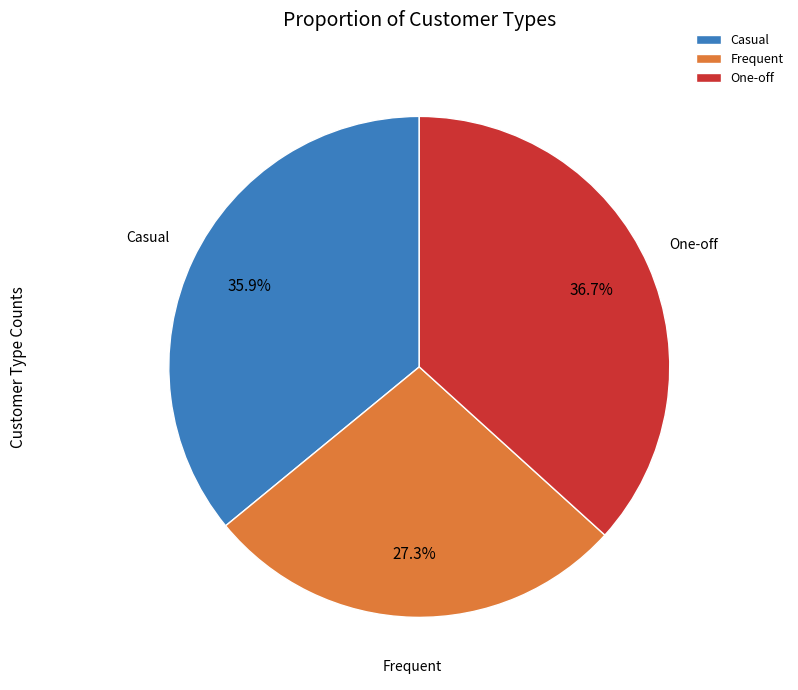

True or false: Casual accounts for 50% of the total.

False